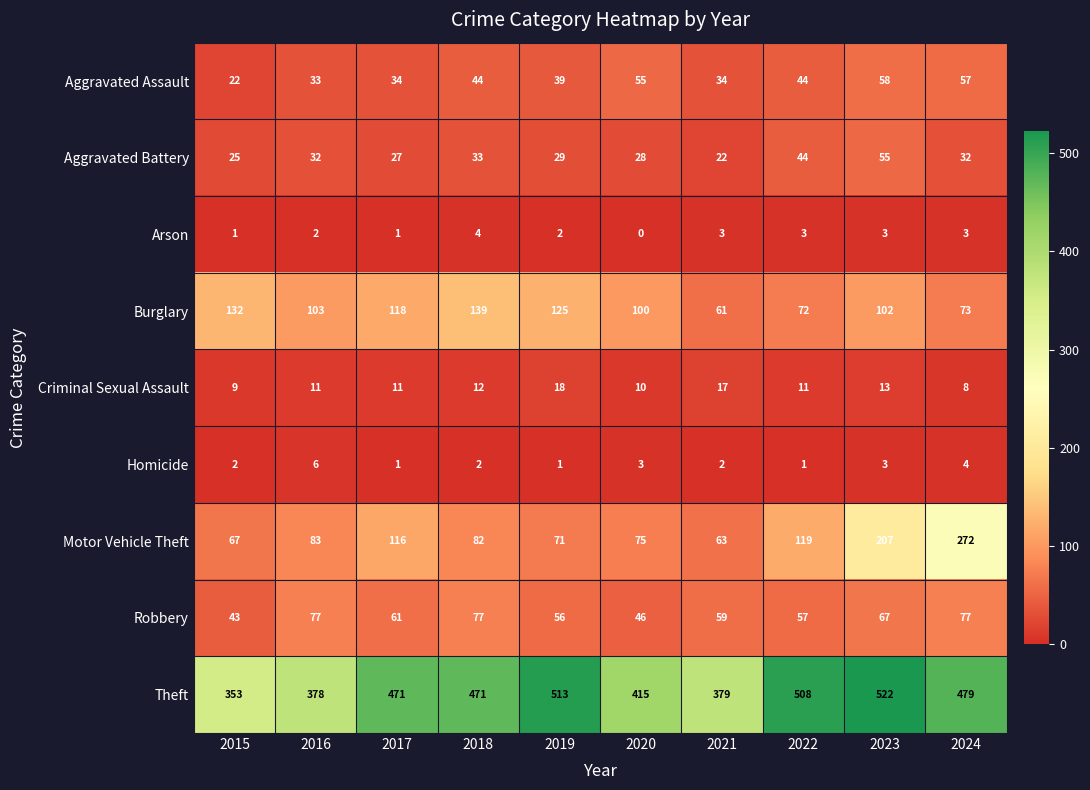

What is the difference between the maximum and minimum values in the Burglary series?

78